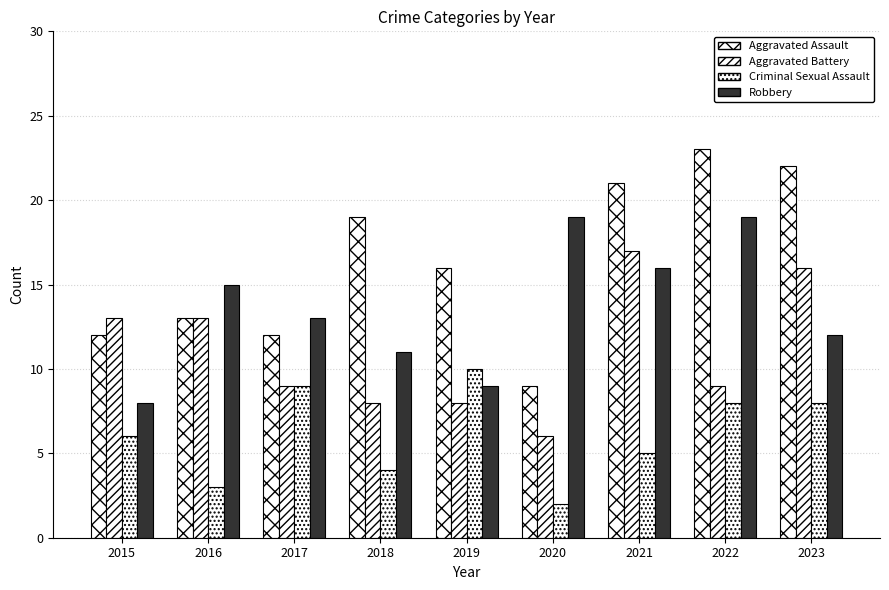

Is it true that Criminal Sexual Assault equals 1 at 2020?

False